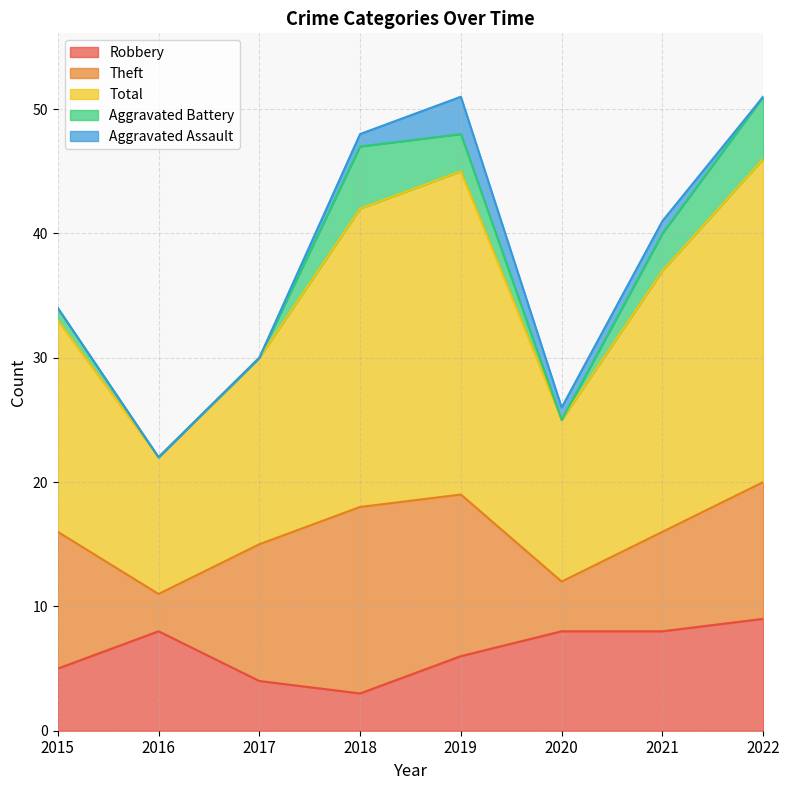

What is the difference between the maximum and minimum values in the Aggravated Battery series?

5